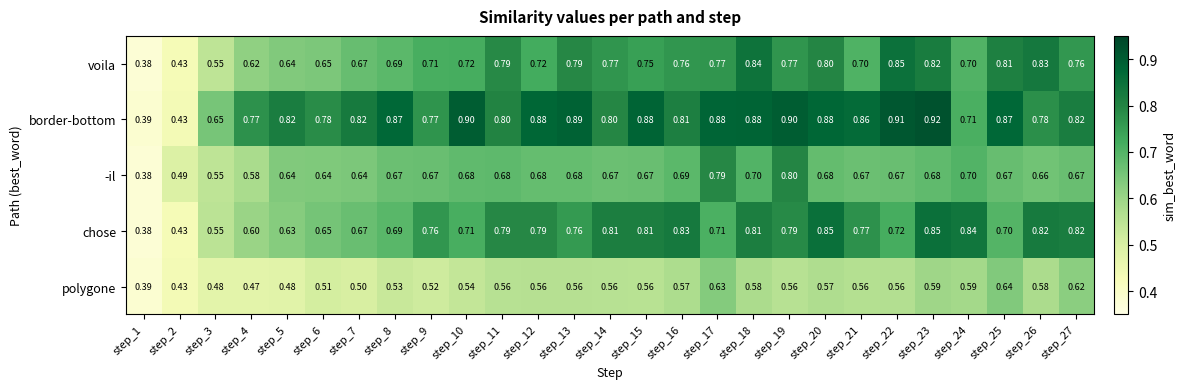

Between step_24 and step_27, which series saw the biggest shift?

border-bottom